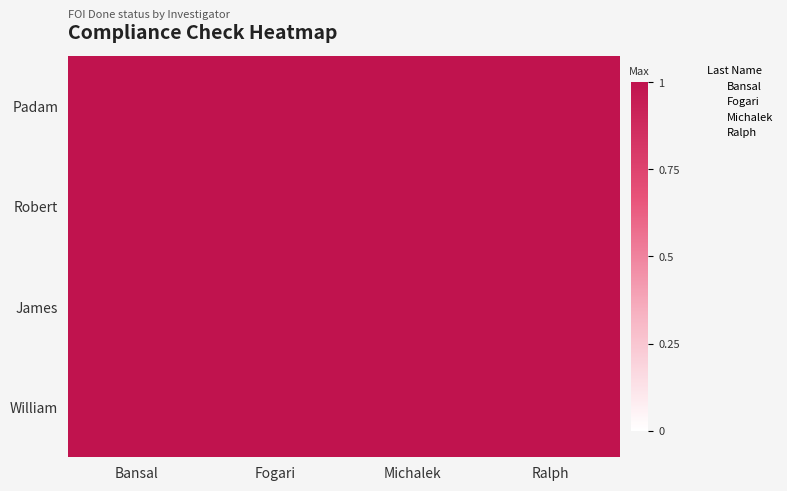

Is the value of Fogari at Bansal greater than the value of Bansal at Michalek?

No